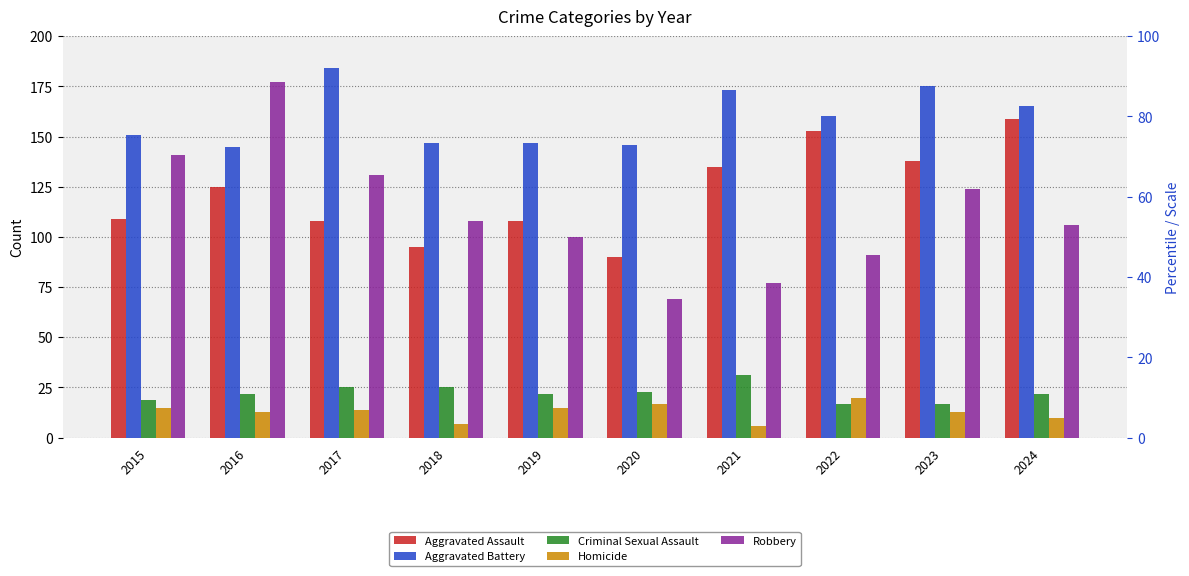

How many values in the Aggravated Battery series are below 160?

5